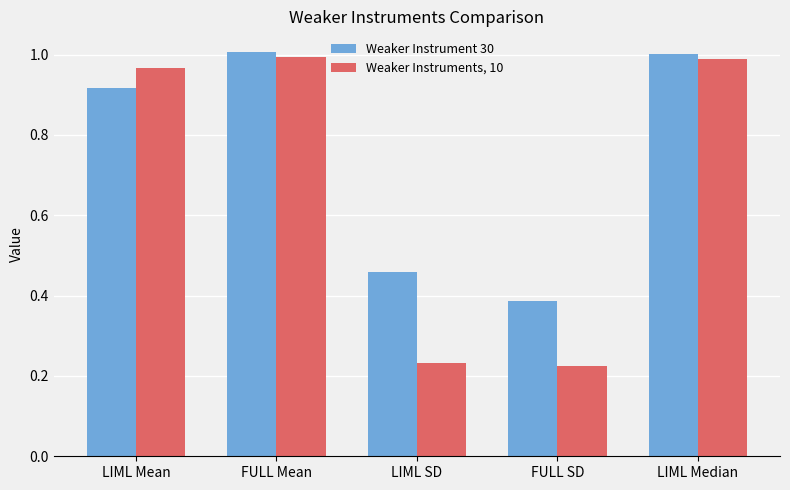

What is the sum of all Weaker Instrument 30 values?

3.8